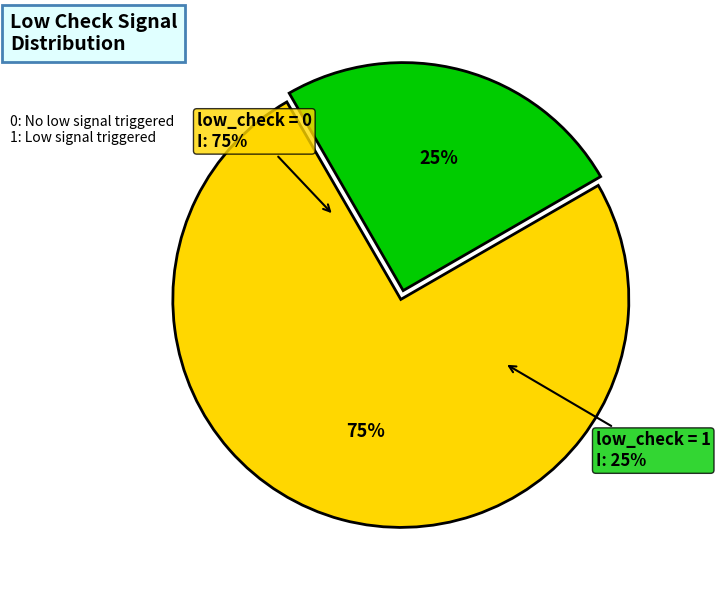

Rank the categories by value from lowest to highest.

low_check=1, low_check=0